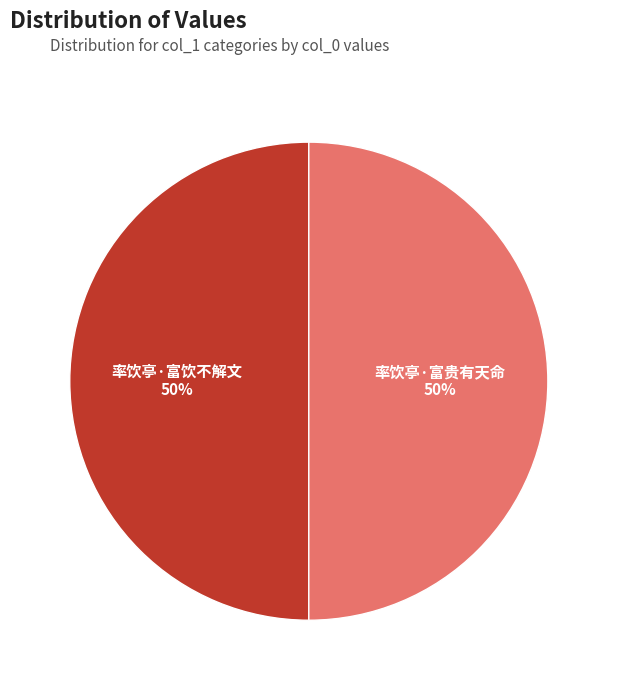

The 率饮亭·富饮不解文 slice represents 50% of the pie. True or false?

True